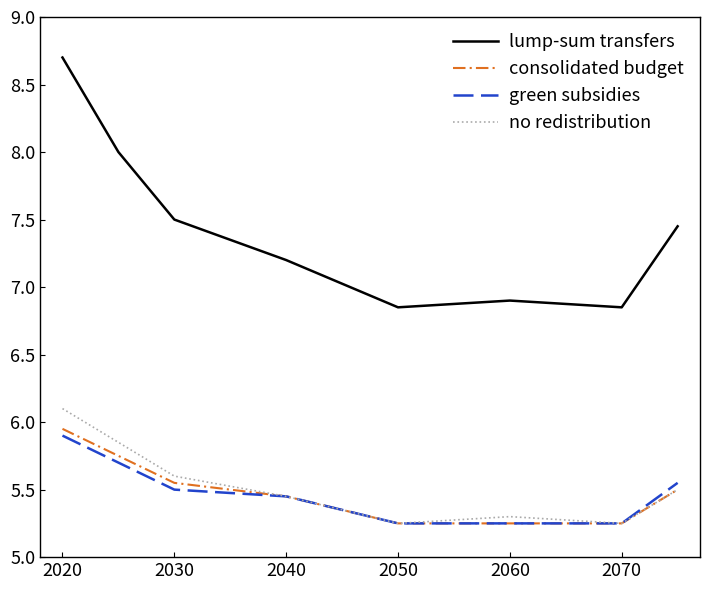

What is the greatest value displayed?

8.7